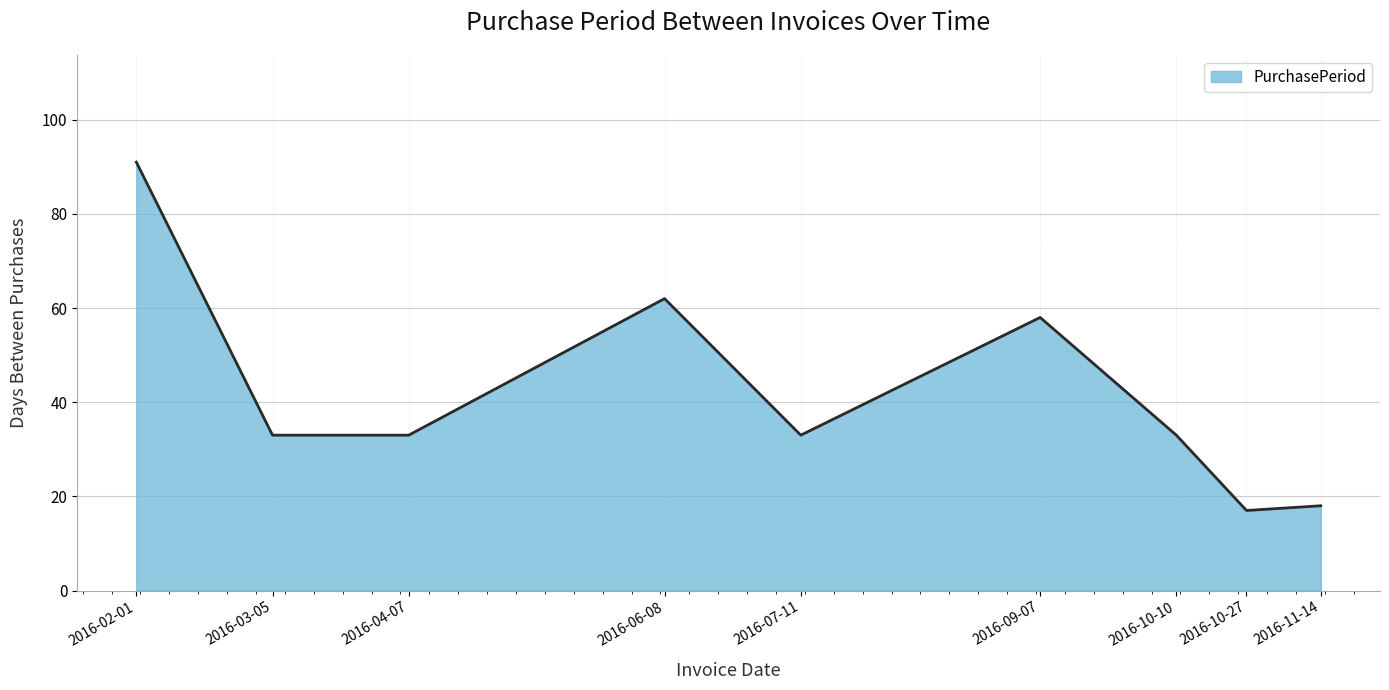

True or false: the data shows 11 at 2016-10-10.

False